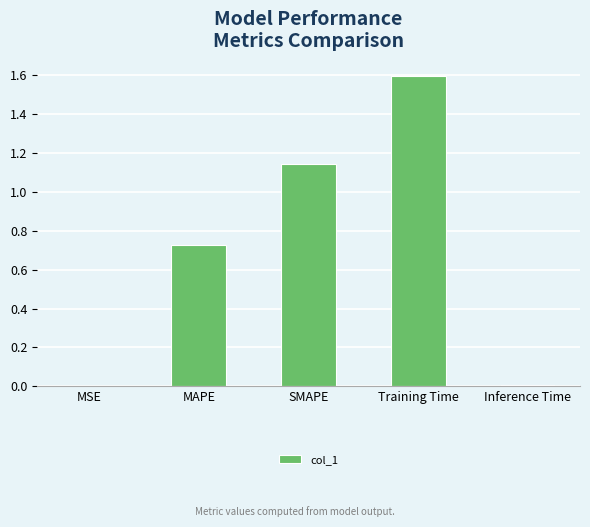

What is the greatest value displayed?

1.6